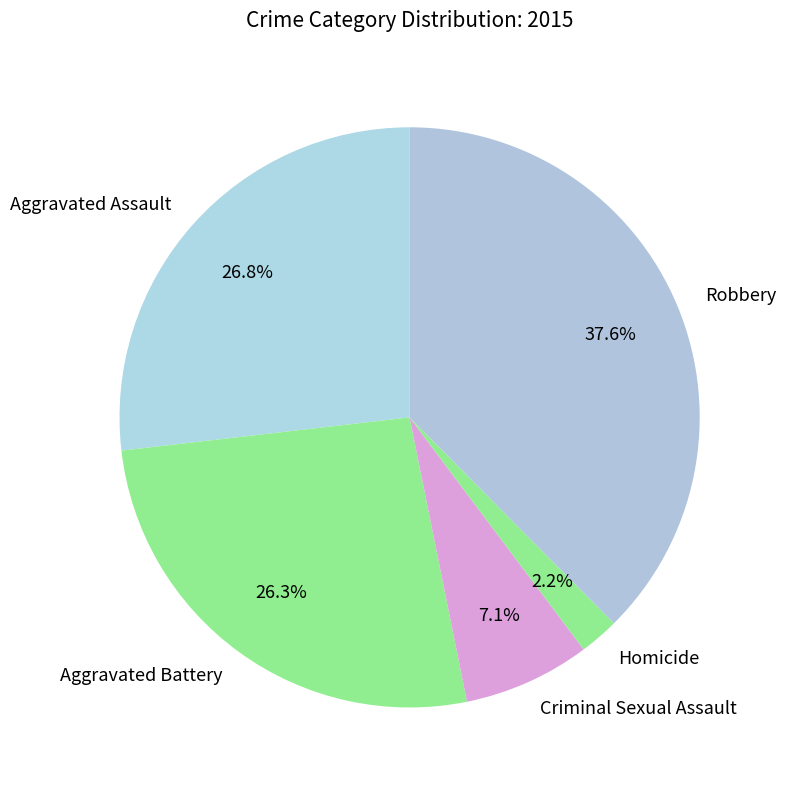

To the nearest percent, what portion does Robbery represent?

38%